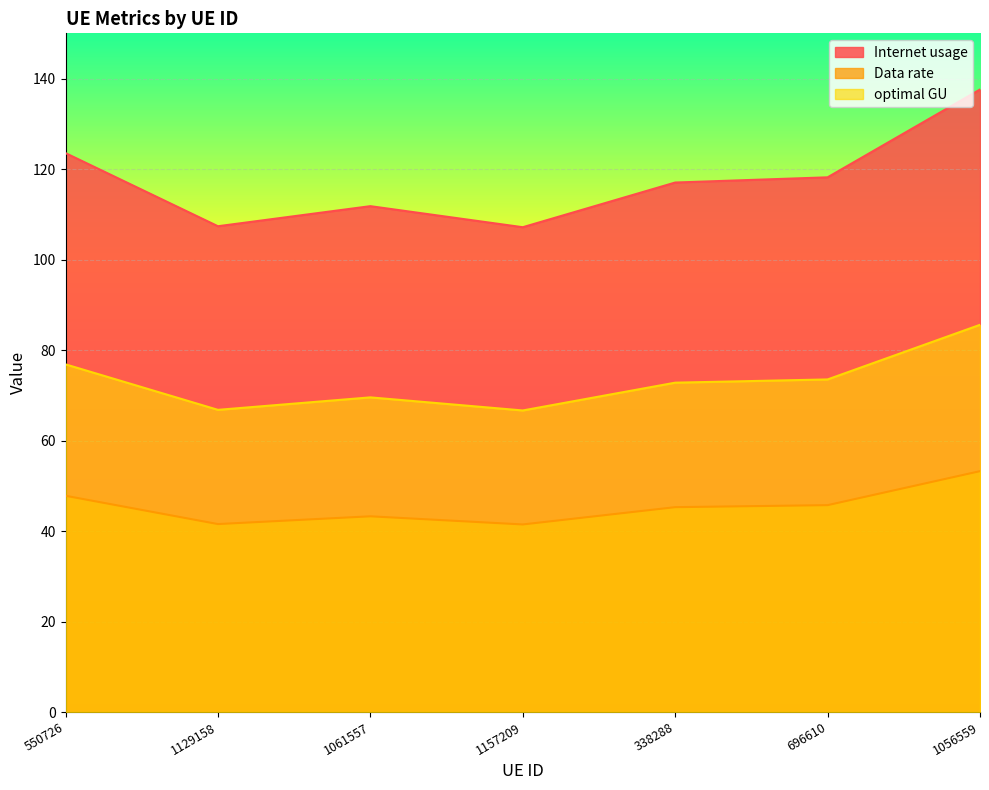

What is the difference between the maximum and second lowest values in the optimal GU series?

18.8